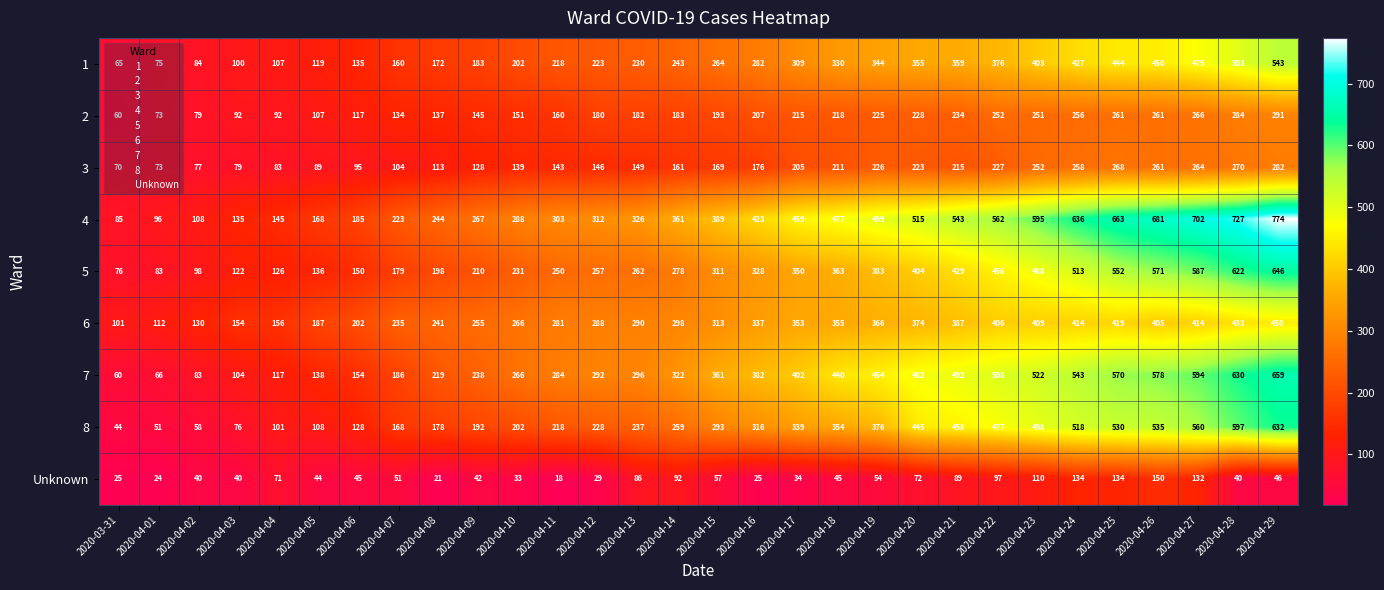

Rank the series by their maximum value, from highest to lowest.

4, 7, 5, 8, 1, 6, 2, 3, Unknown